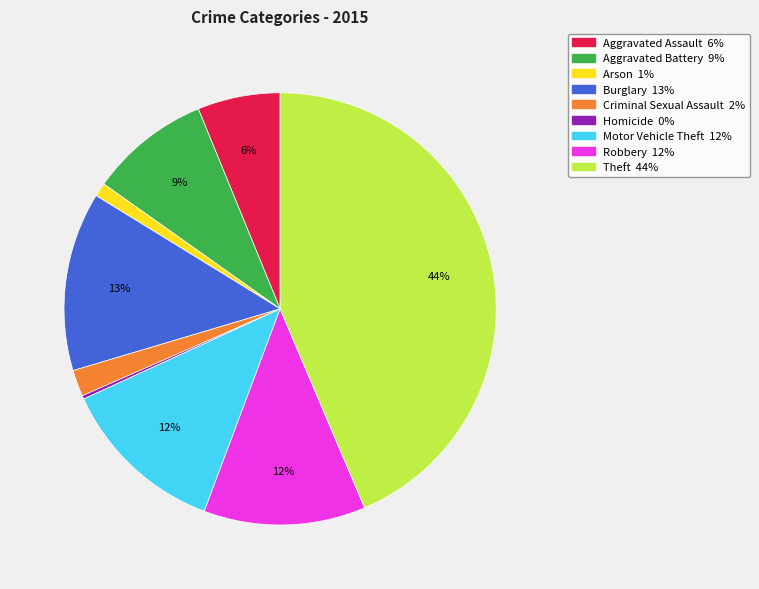

Approximately how many times larger is the value at Motor Vehicle Theft compared to Burglary?

0.9